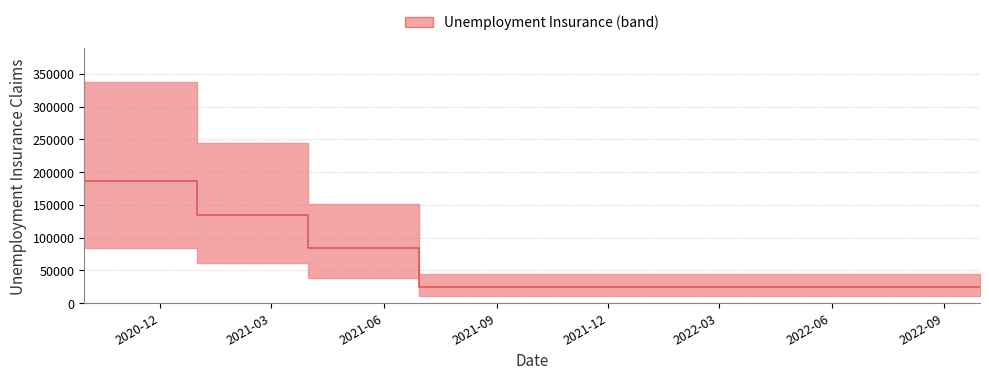

Approximately how many times larger is the value at 2022-03-31 compared to 2020-09-30?

0.1